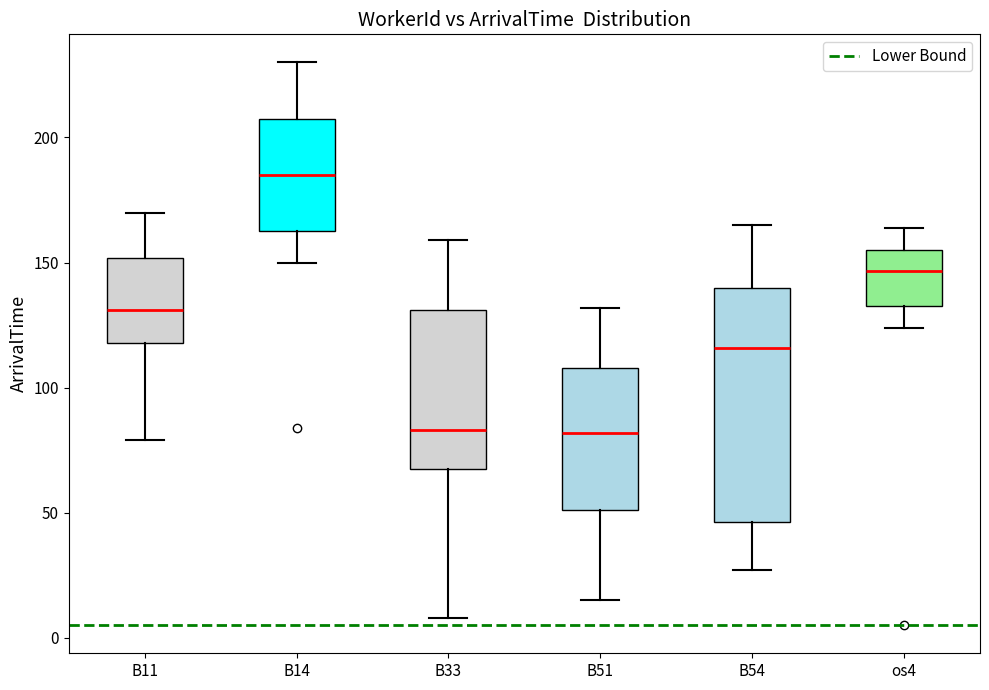

Reading left to right, transcribe this box plot: for each box, give where its median line is, the range the box spans, and where its two whiskers end, as read against the y-axis. The values are not printed on the chart, so give them approximately, as read against the axis.

B11: median 130, box 120 to 150, whiskers 80 to 170
B14: median 185, box 165 to 210, whiskers 150 to 230
B33: median 85, box 70 to 130, whiskers 10 to 160
B51: median 80, box 50 to 110, whiskers 15 to 130
B54: median 115, box 45 to 140, whiskers 25 to 165
os4: median 145, box 135 to 155, whiskers 125 to 165